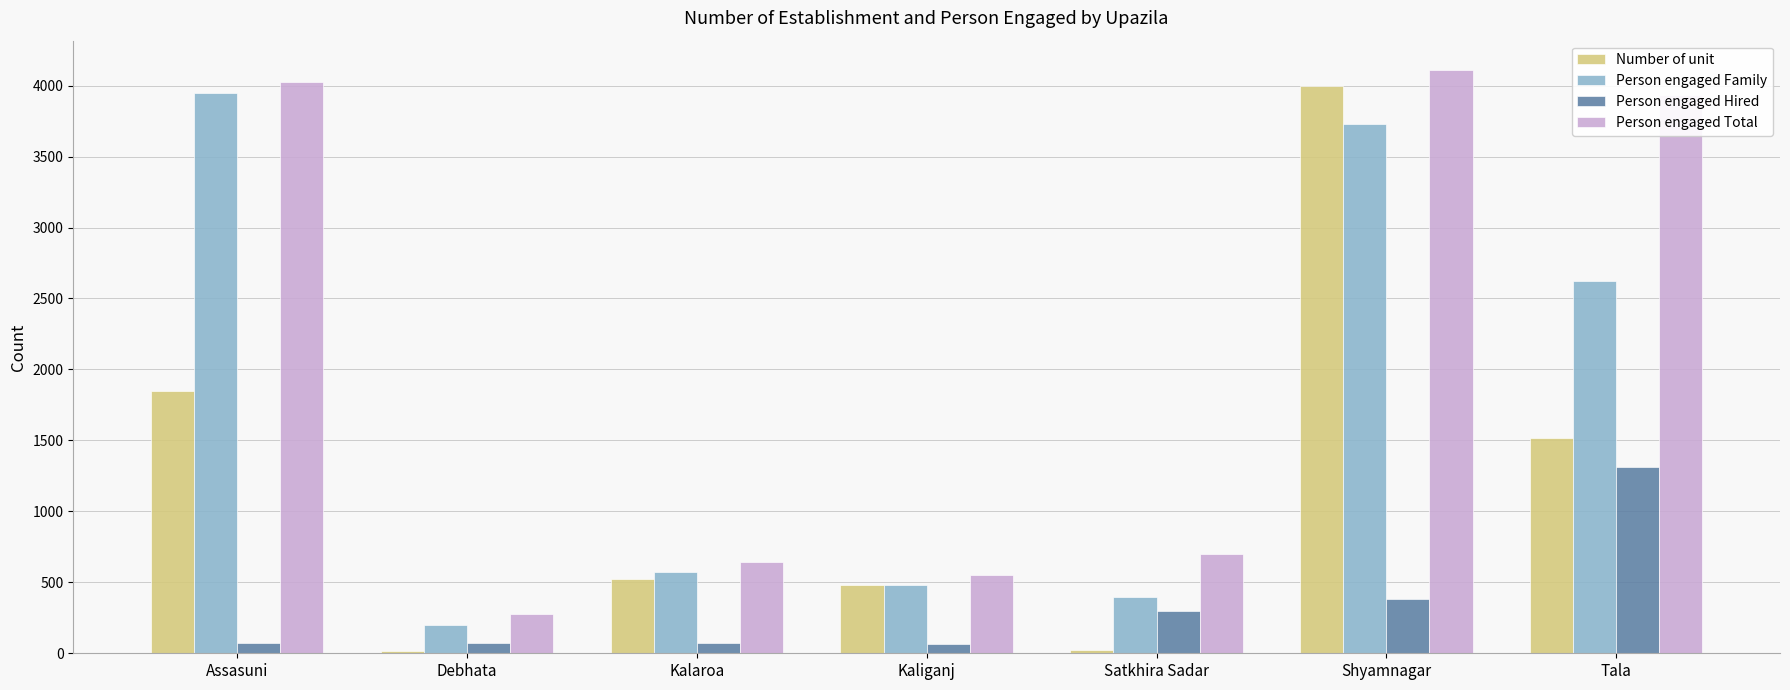

At which label does Person engaged Total first exceed 700?

Assasuni